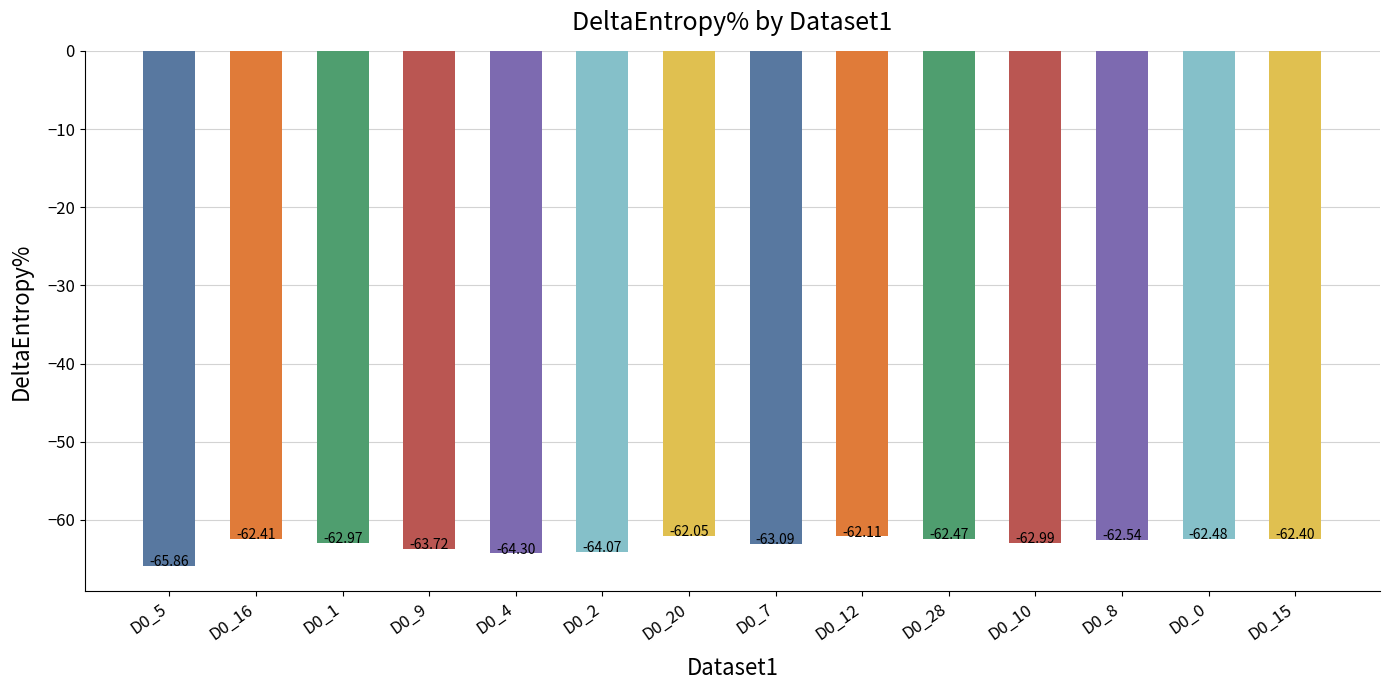

Reading left to right, extract all data points from this chart.

D0_5=-65.9	D0_16=-62.4	D0_1=-63.0	D0_9=-63.7	D0_4=-64.3	D0_2=-64.1	D0_20=-62.0	D0_7=-63.1	D0_12=-62.1	D0_28=-62.5	D0_10=-63.0	D0_8=-62.5	D0_0=-62.5	D0_15=-62.4